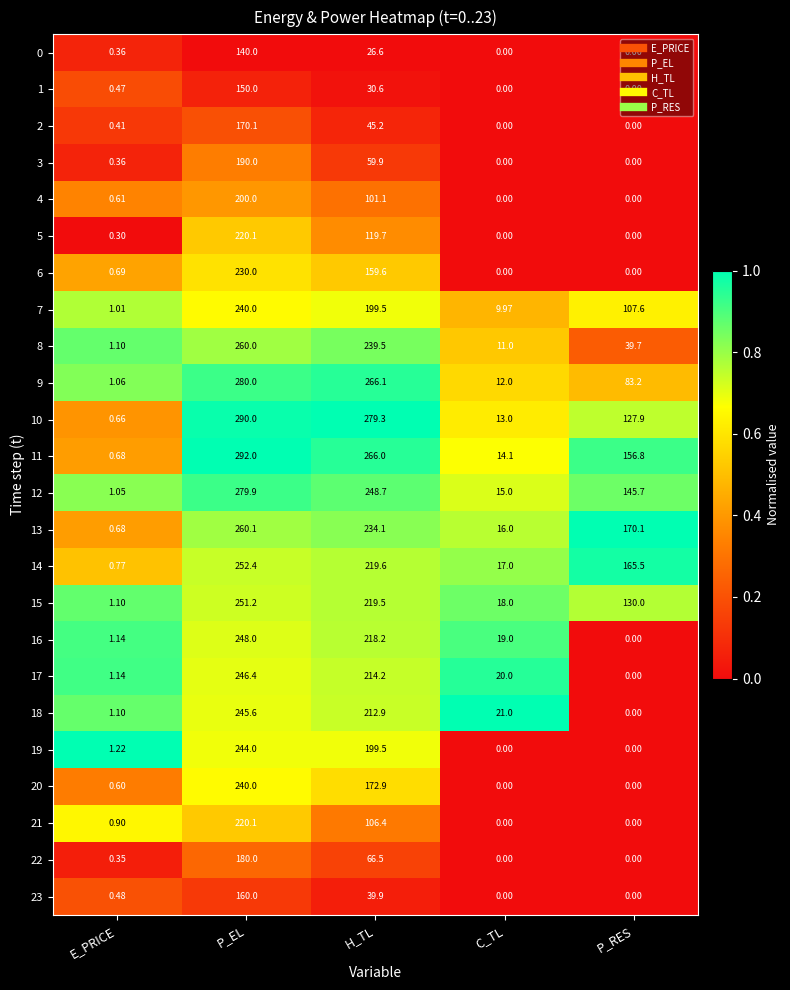

Where is 19 nearest to the value 122?

H_TL